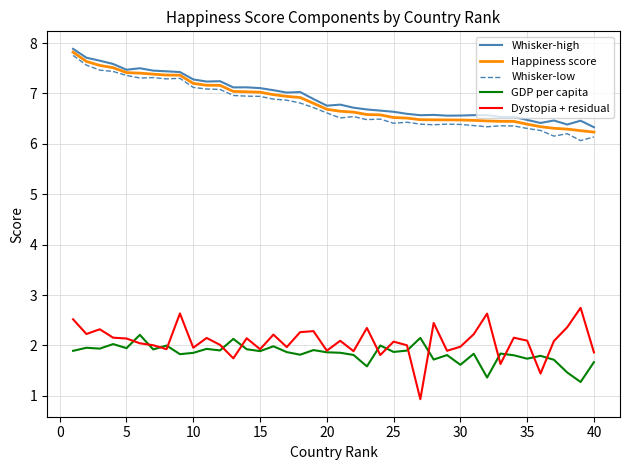

What is the maximum value shown in the chart?

7.9